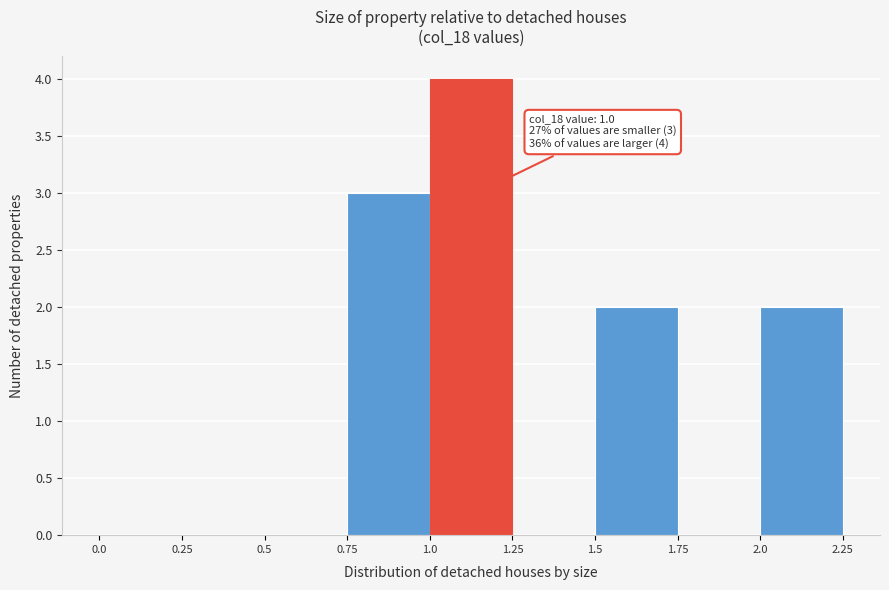

Over which range of the x-axis is the bar tallest?

1.0 to 1.25